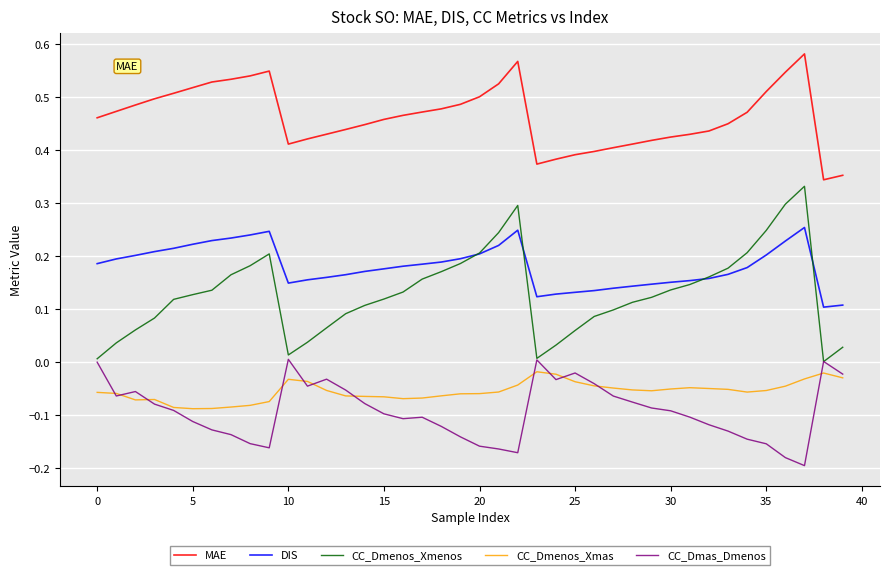

True or false: CC_Dmenos_Xmas and CC_Dmenos_Xmenos cross at least once.

False